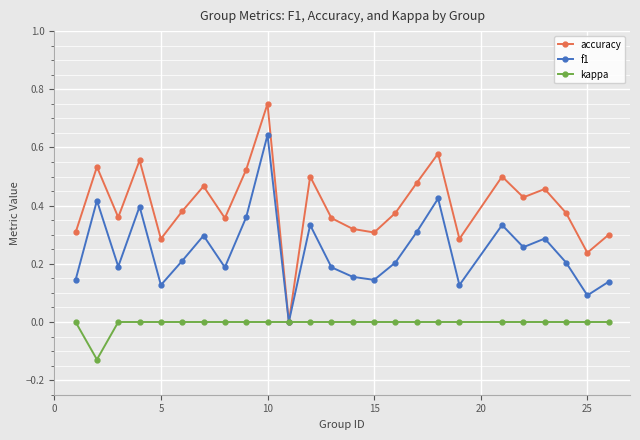

Which series has the largest total across all categories?

accuracy